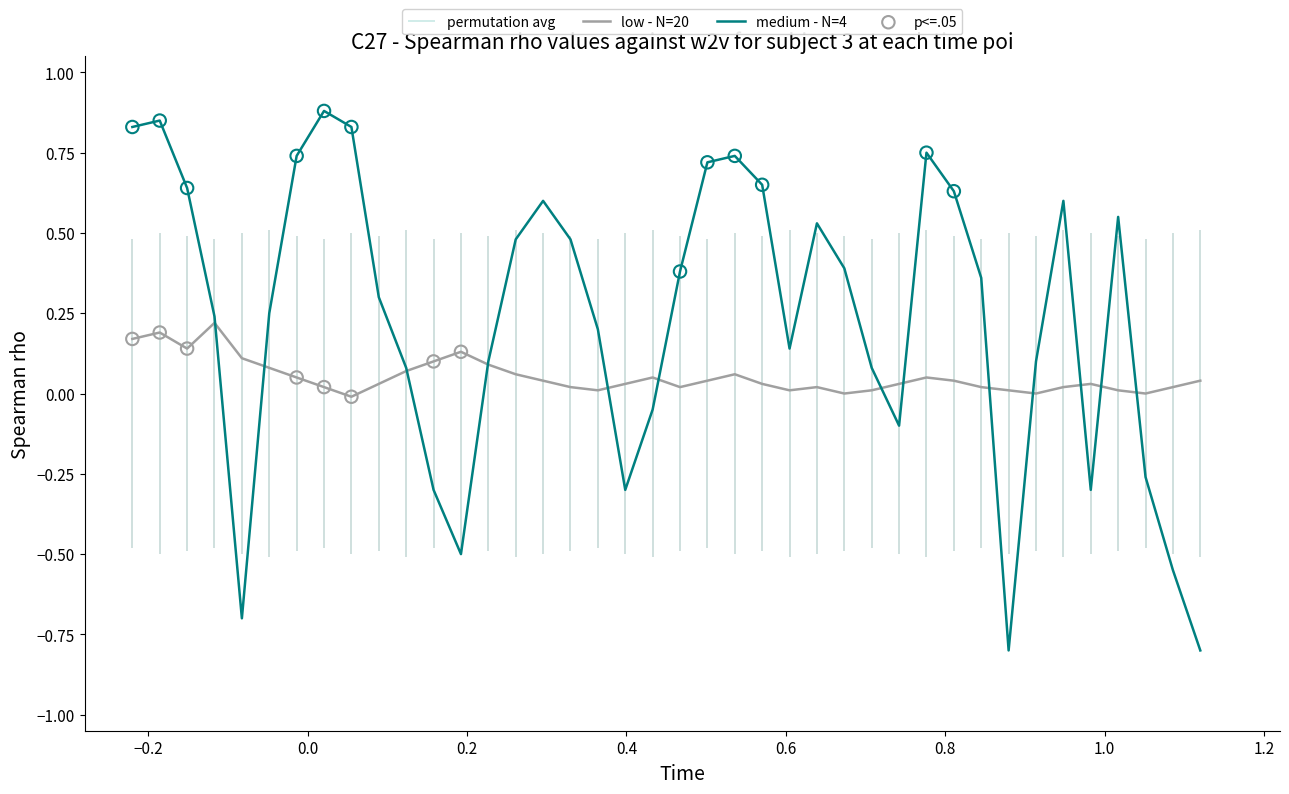

What is the highest value of the medium - N=4 series?

0.9